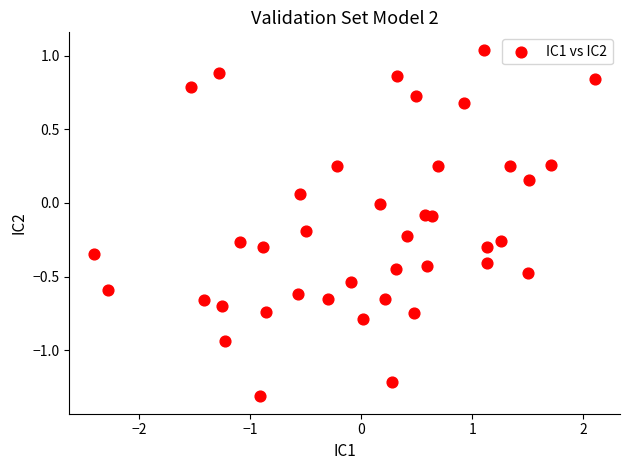

What is the range of Y values (max minus min)?

2.4